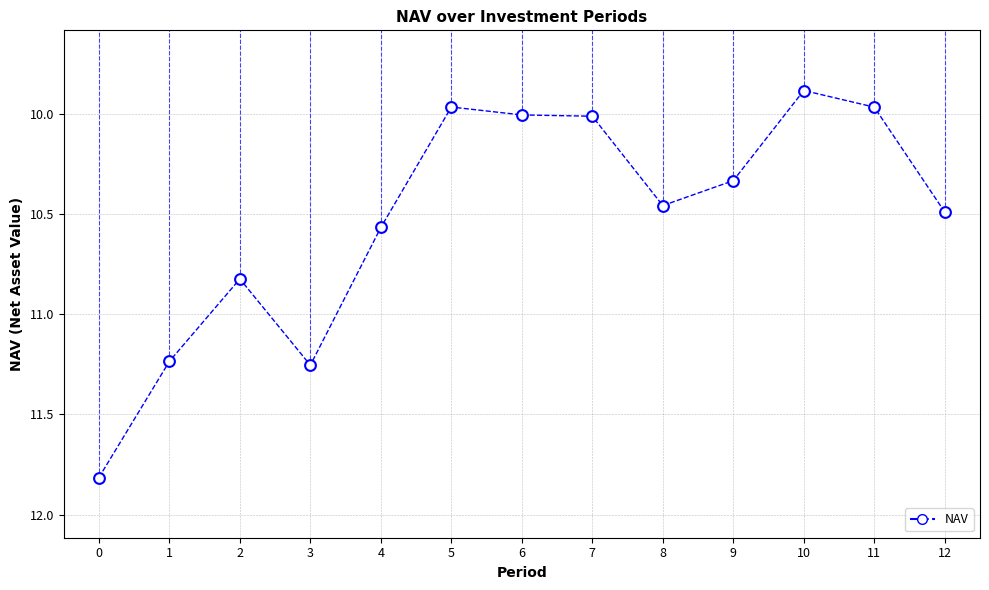

What is the range of Y values (max minus min)?

1.9